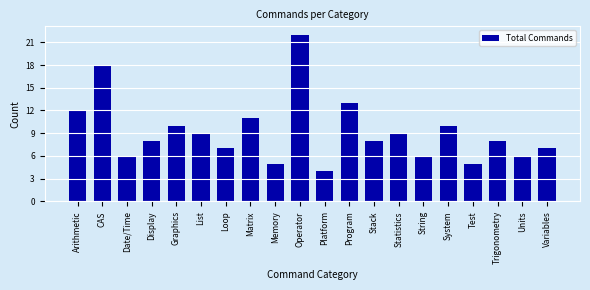

Reading right to left, what are all the values shown in this chart?

7	6	8	5	10	6	9	8	13	4	22	5	11	7	9	10	8	6	18	12